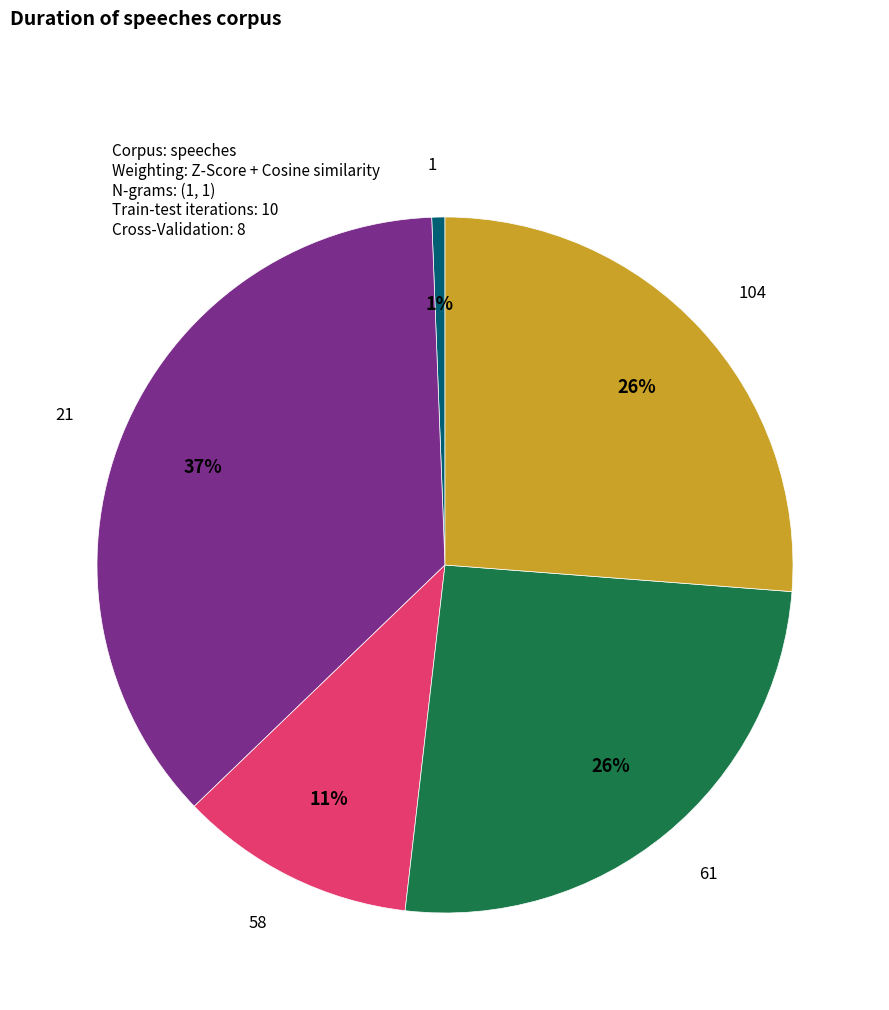

True or false: 58 accounts for 11% of the total.

True